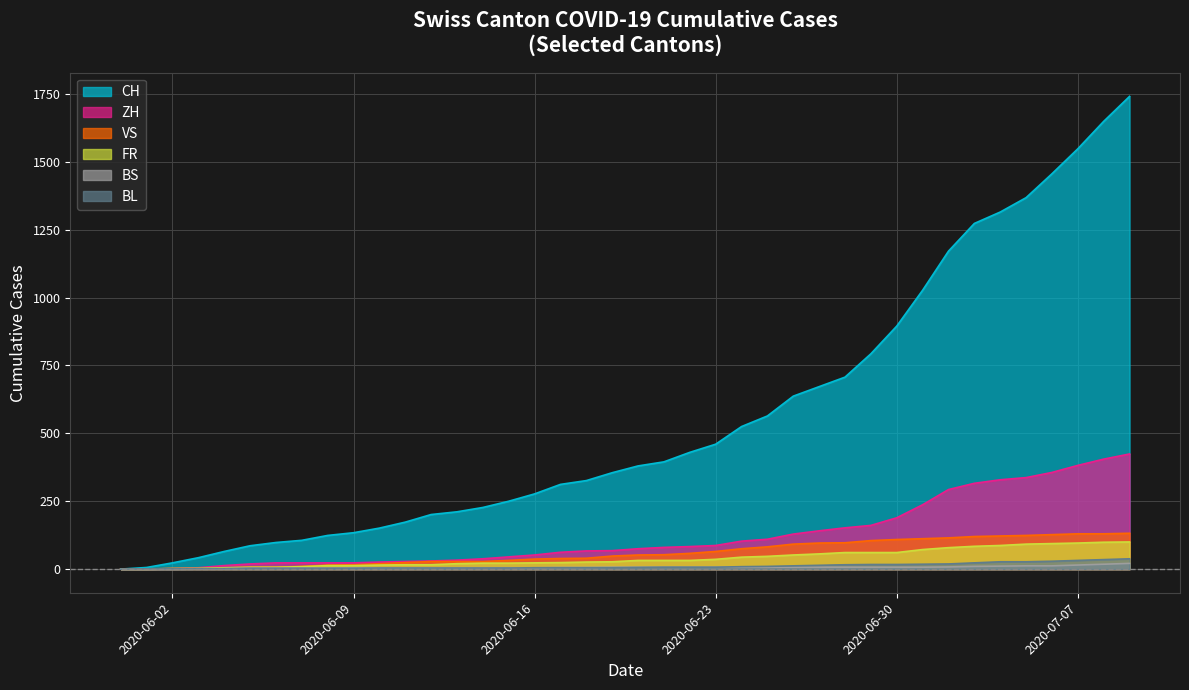

Where is BS nearest to the value 10?

2020-07-03